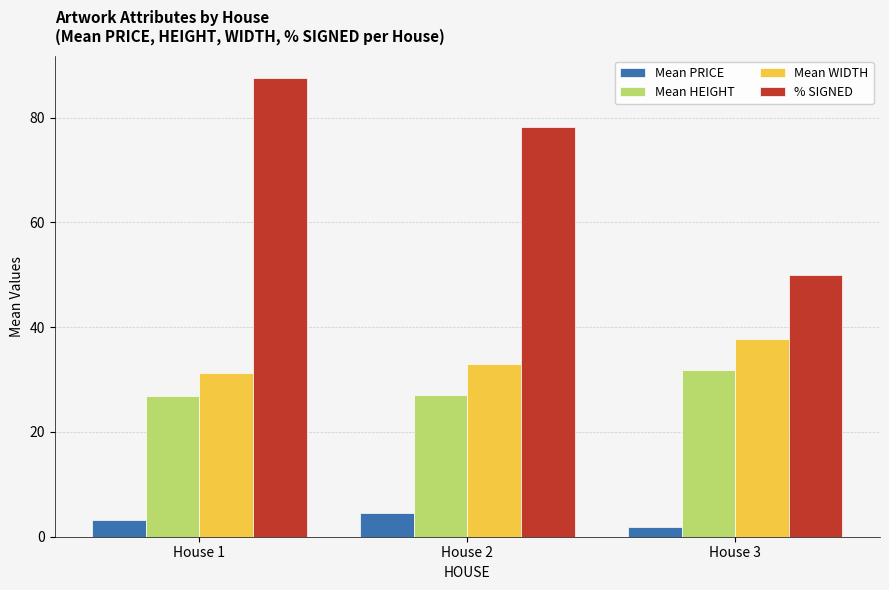

What is the difference between the Mean HEIGHT values at House 2 and House 3?

4.8